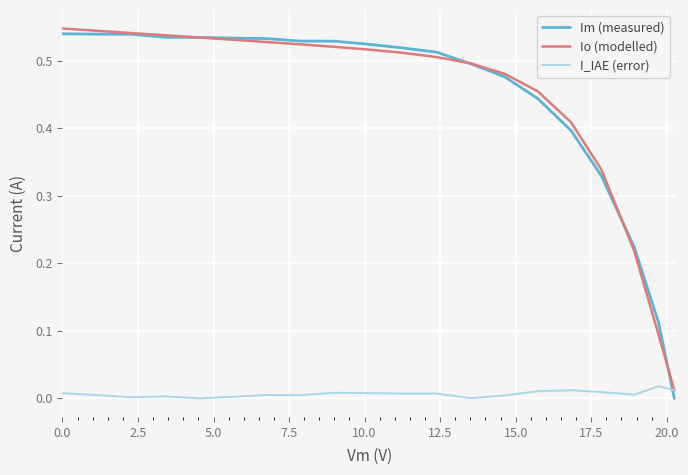

Which series has the widest spread of values?

Im (measured)